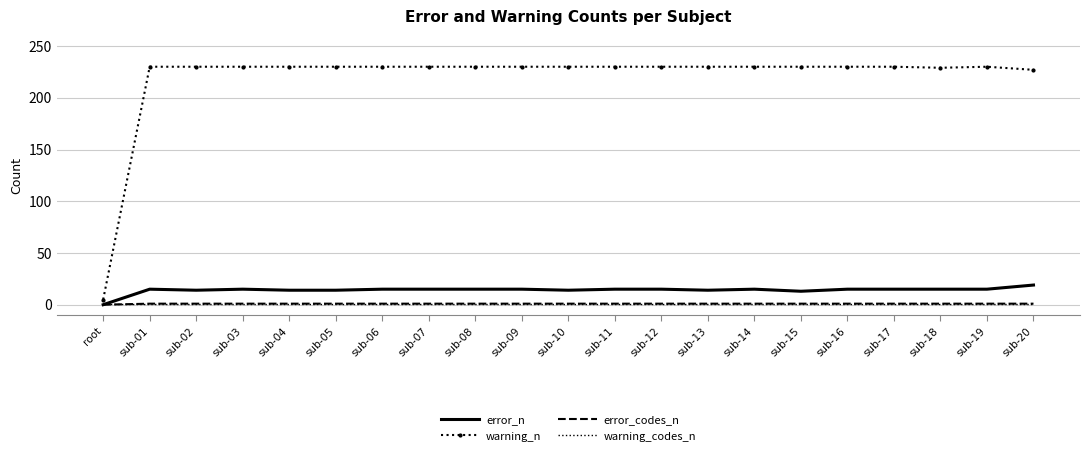

True or false: warning_codes_n has a value of 1 at sub-17.

True